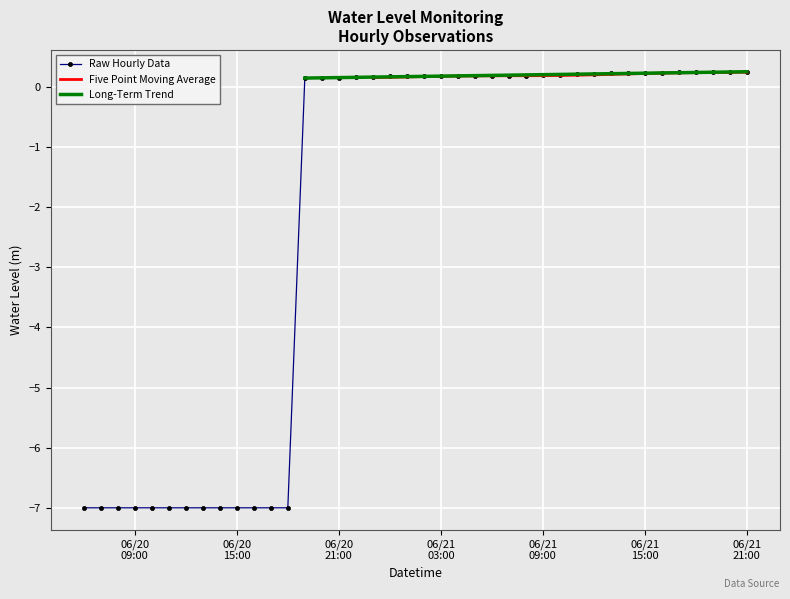

Is this an area chart (filled region under the line)?

No